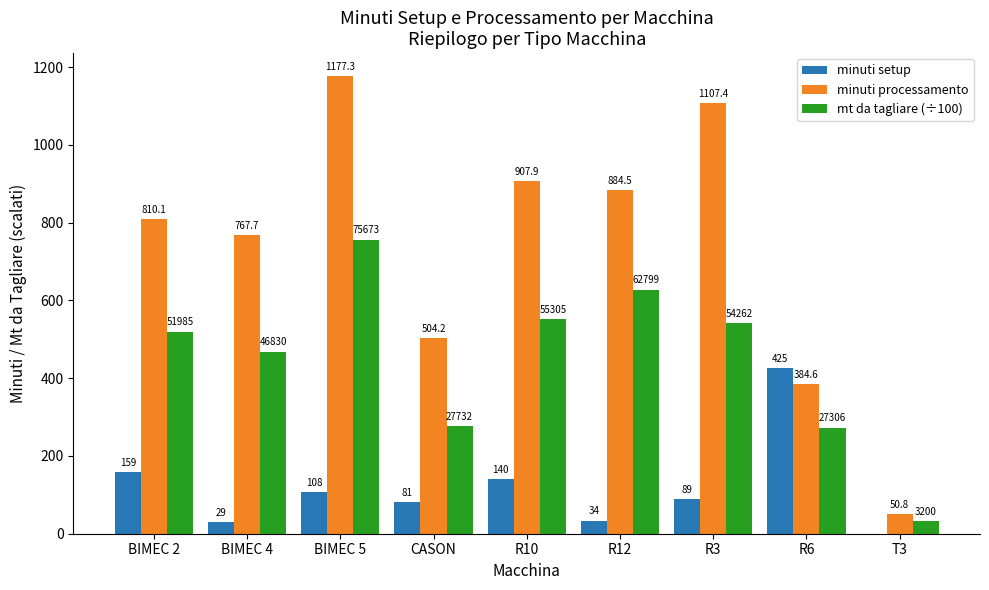

Where is minuti setup nearest to the value 212?

BIMEC 2